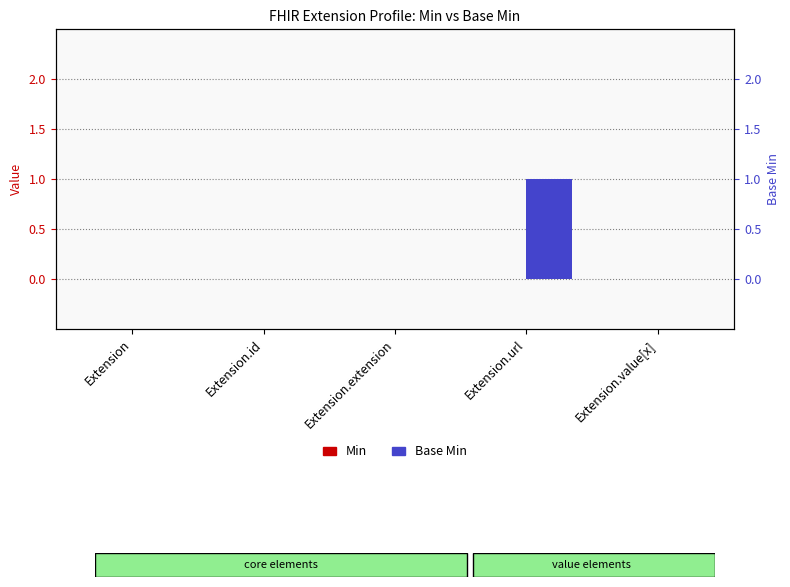

Reading left to right, transcribe all the data shown in this chart.

Min: Extension=0	Extension.id=0	Extension.extension=0	Extension.url=0	Extension.value[x]=0
Base Min: Extension=0	Extension.id=0	Extension.extension=0	Extension.url=1	Extension.value[x]=0